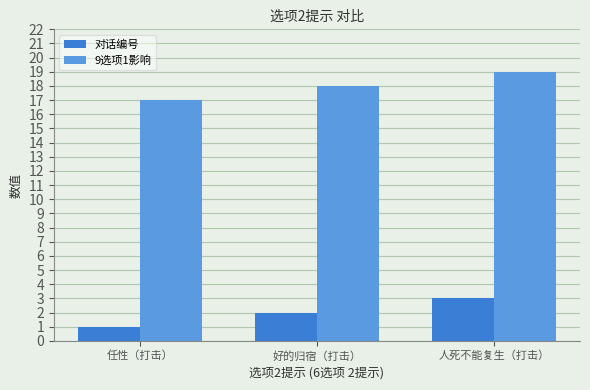

The value of 对话编号 at 人死不能复生（打击） is 3. True or false?

True